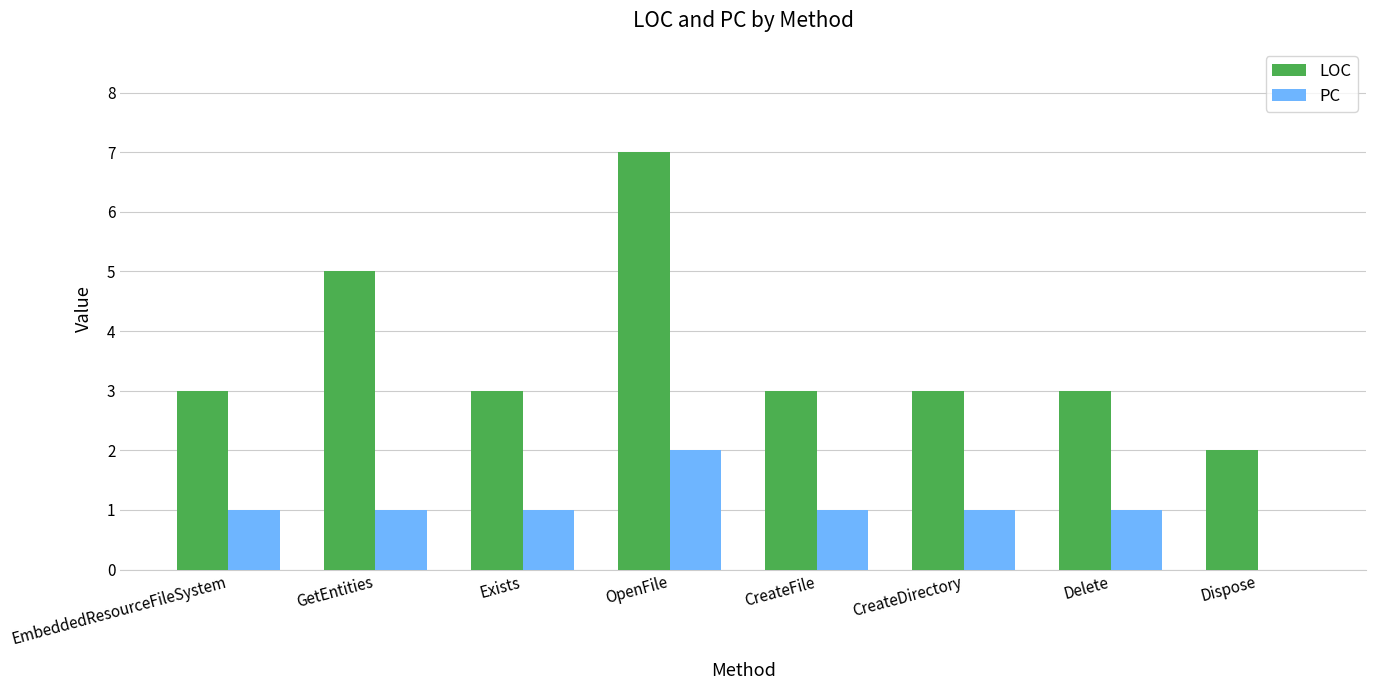

Is it true that LOC equals 7 at OpenFile?

True